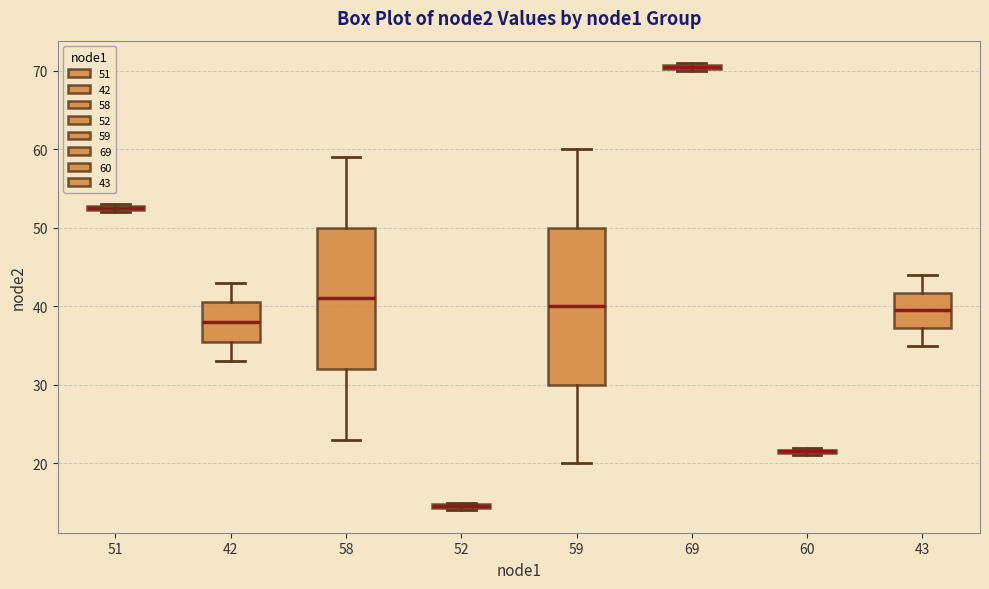

Where is the lower edge of the box at x = 60 on the y-axis? The values are not printed on the chart, so give them approximately, as read against the axis.

21